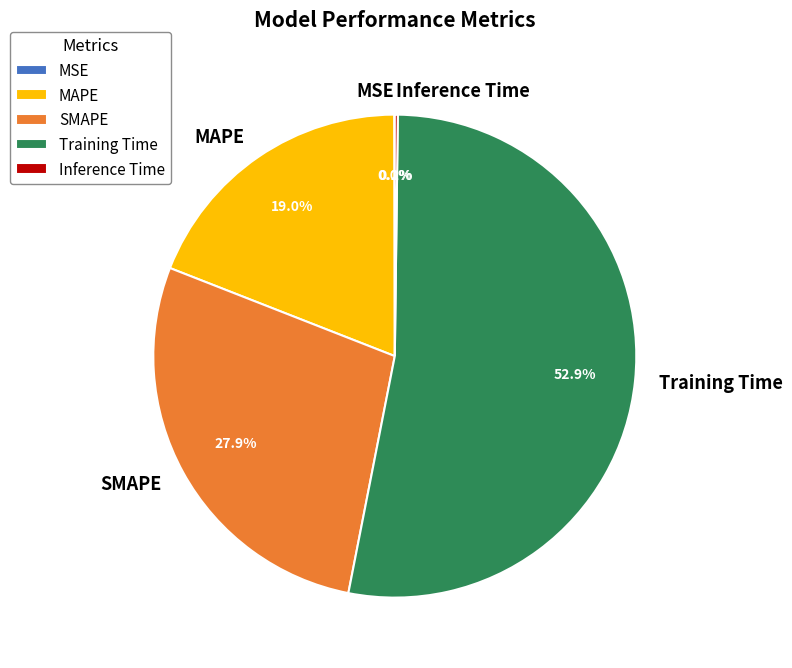

What percentage do MAPE and Training Time together represent?

71.9%